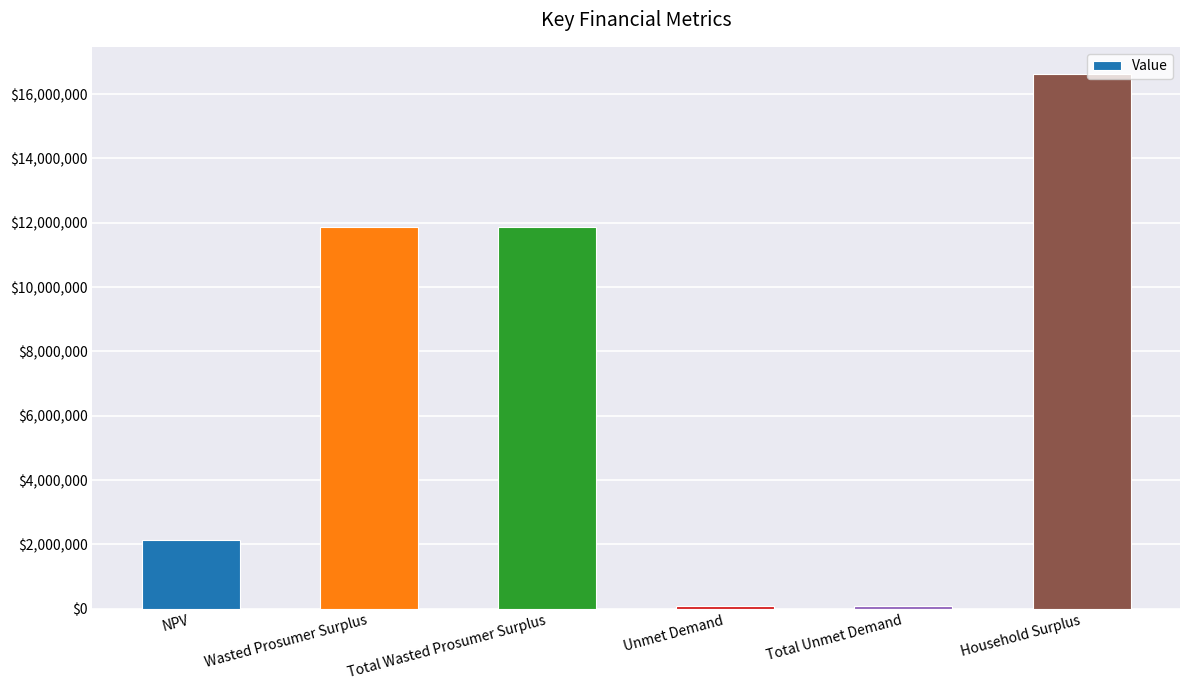

What is the ratio of the value at Total Wasted Prosumer Surplus to the value at Wasted Prosumer Surplus?

1.0